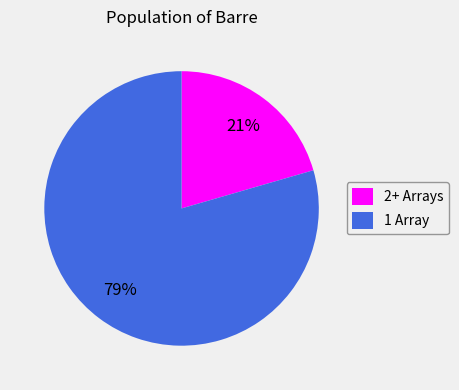

Rank the categories by value from highest to lowest.

1 Array, 2+ Arrays